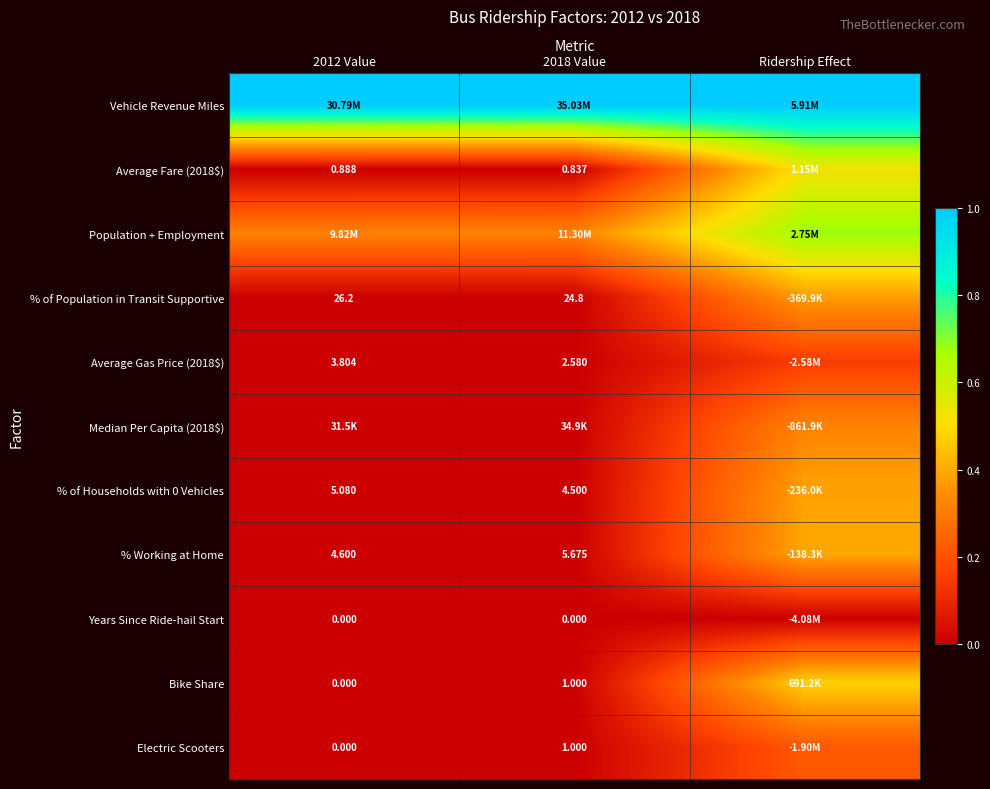

What value does the % of Households with 0 Vehicles series have at Ridership Effect?

0.4